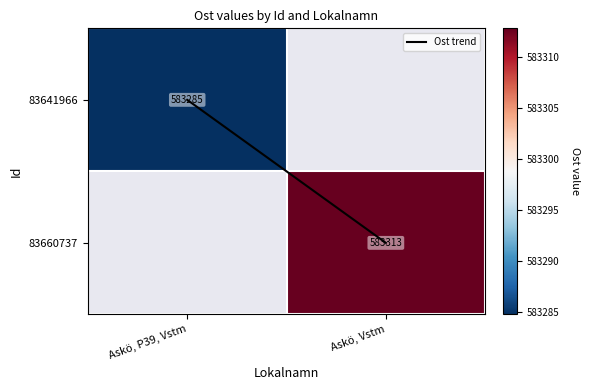

How many categories are shown in the chart?

2